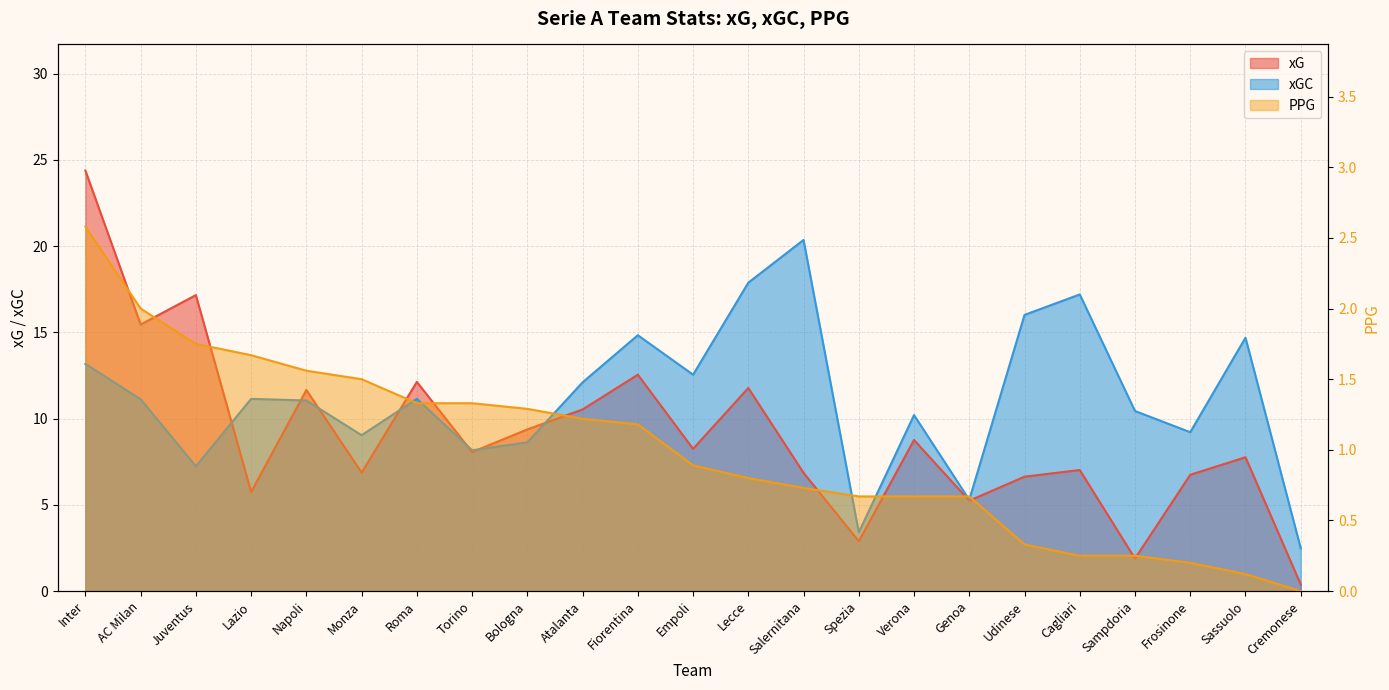

What is the value of the PPG point at the 16th from the left?

0.7